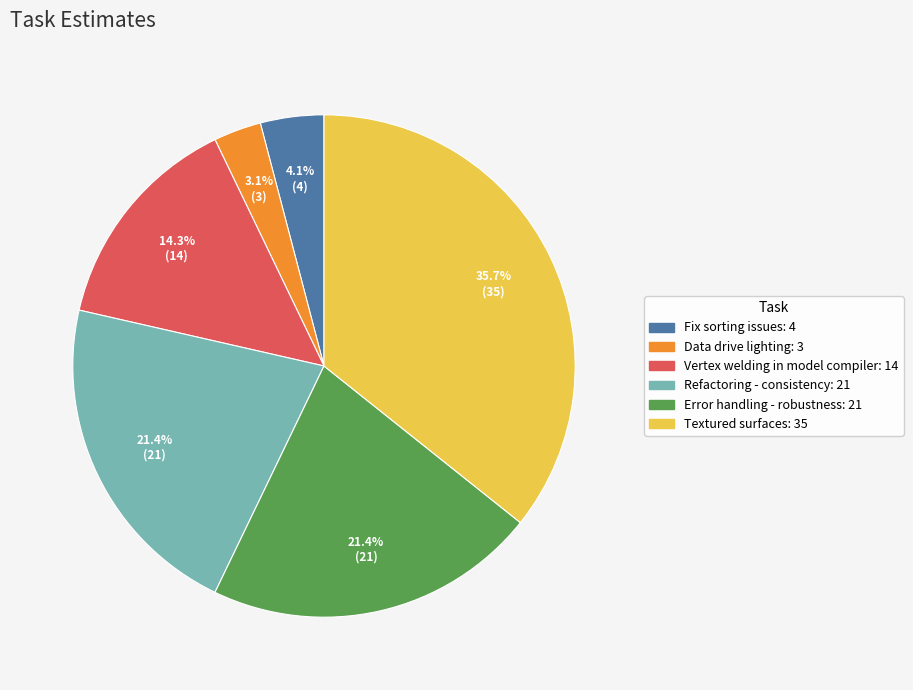

What is the total percentage of Data drive lighting and Error handling - robustness?

24.5%